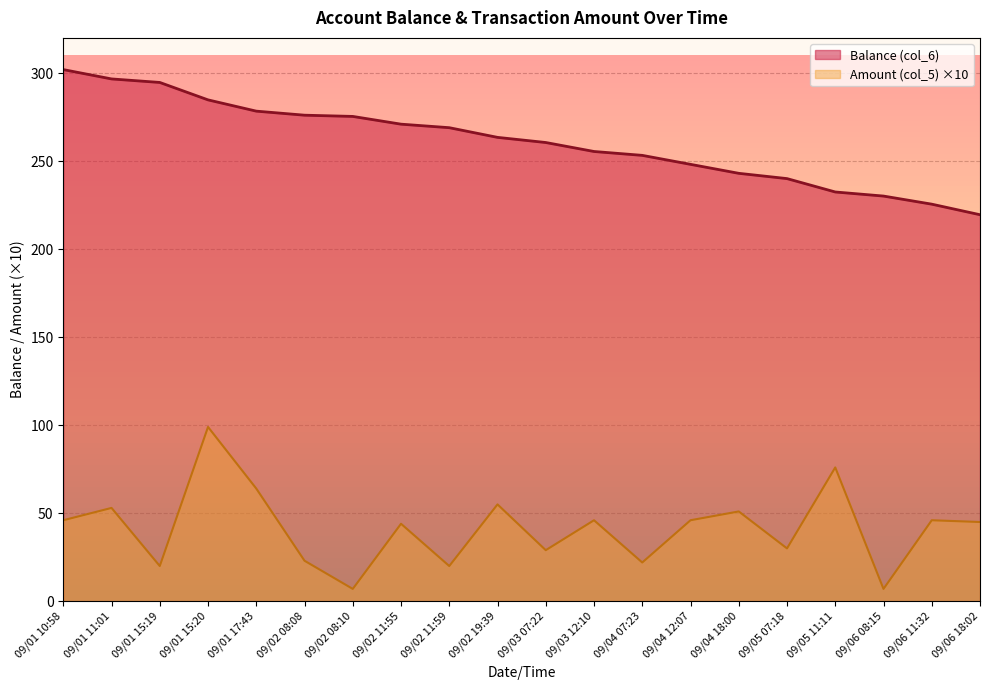

Between 09/01 11:01 and 09/06 18:02, which series saw the biggest shift?

Balance (col_6)